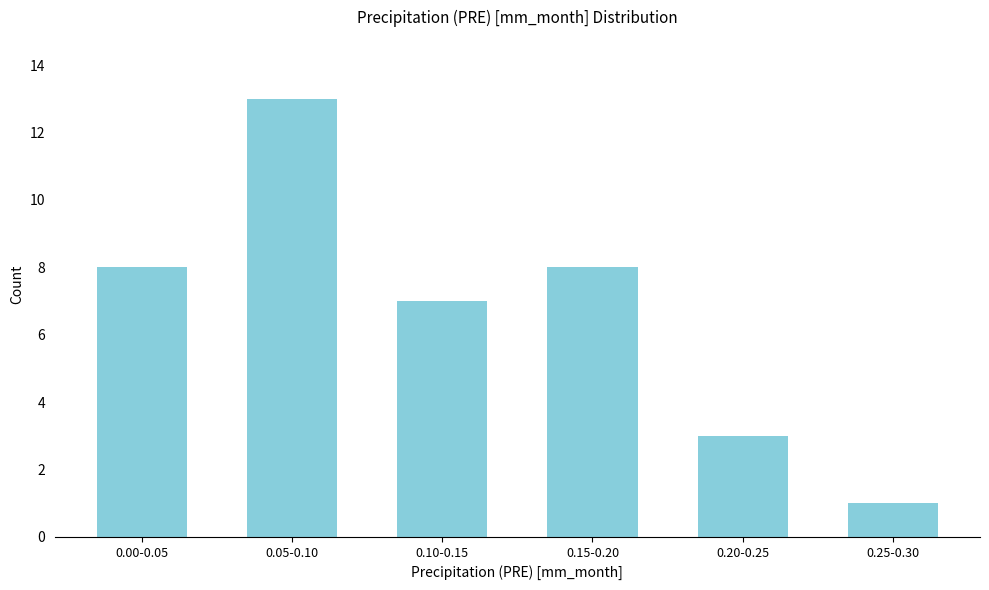

Reading left to right, transcribe all the data shown in this chart.

0.00-0.05=8	0.05-0.10=13	0.10-0.15=7	0.15-0.20=8	0.20-0.25=3	0.25-0.30=1